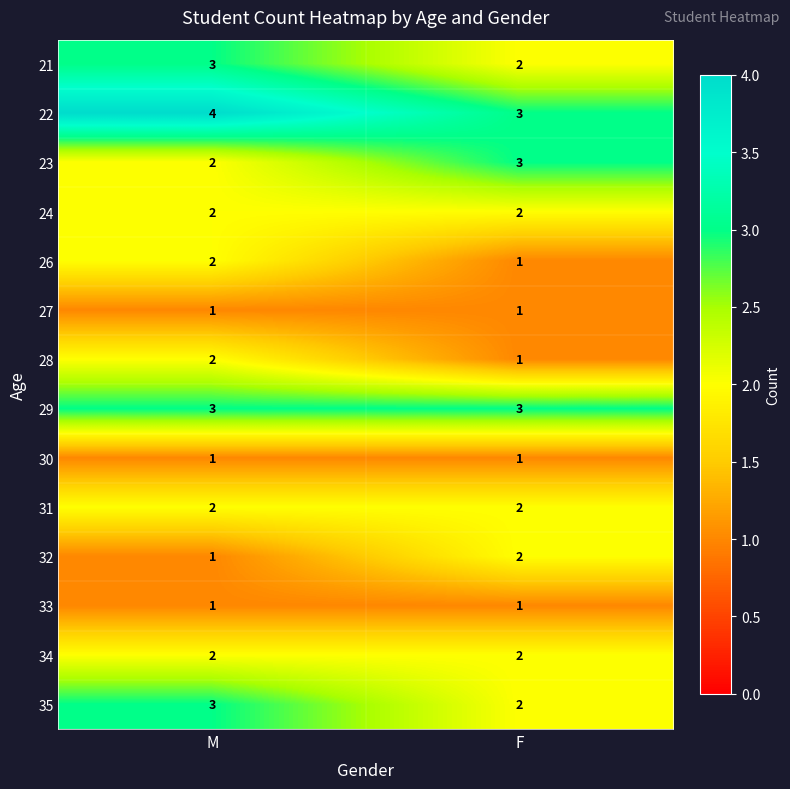

Reading left to right, extract all data points from this chart.

21: 3	2
22: 4	3
23: 2	3
24: 2	2
26: 2	1
27: 1	1
28: 2	1
29: 3	3
30: 1	1
31: 2	2
32: 1	2
33: 1	1
34: 2	2
35: 3	2